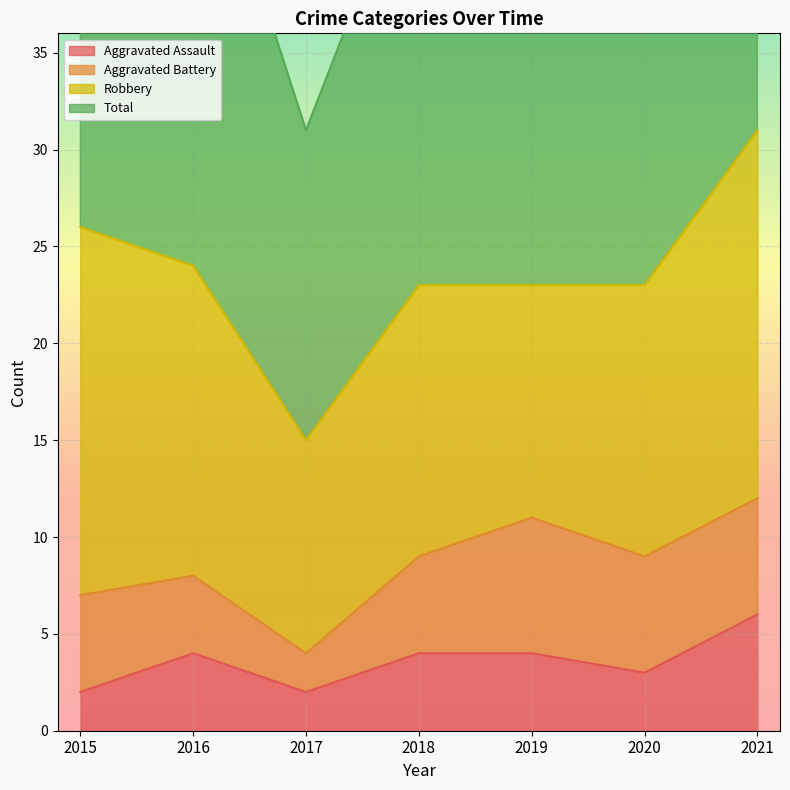

True or false: Aggravated Assault has a value of 6 at 2021.

True